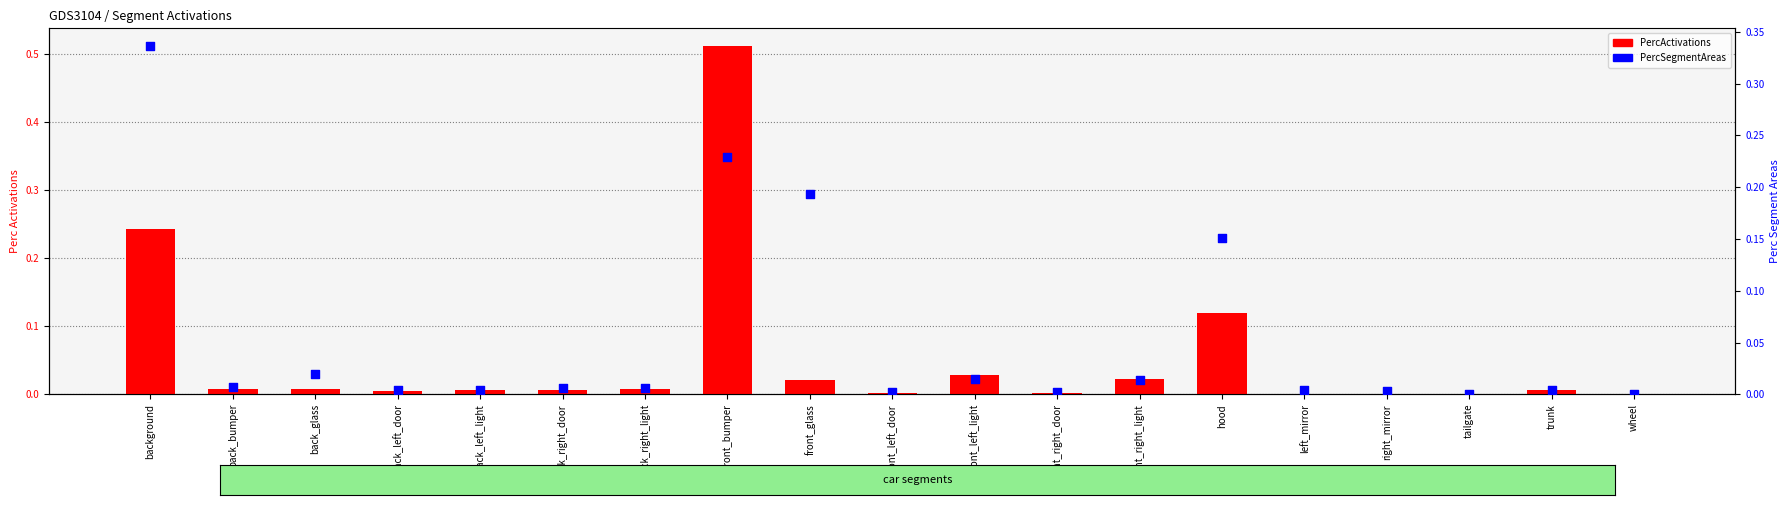

What is the total value across all series at background?

0.6